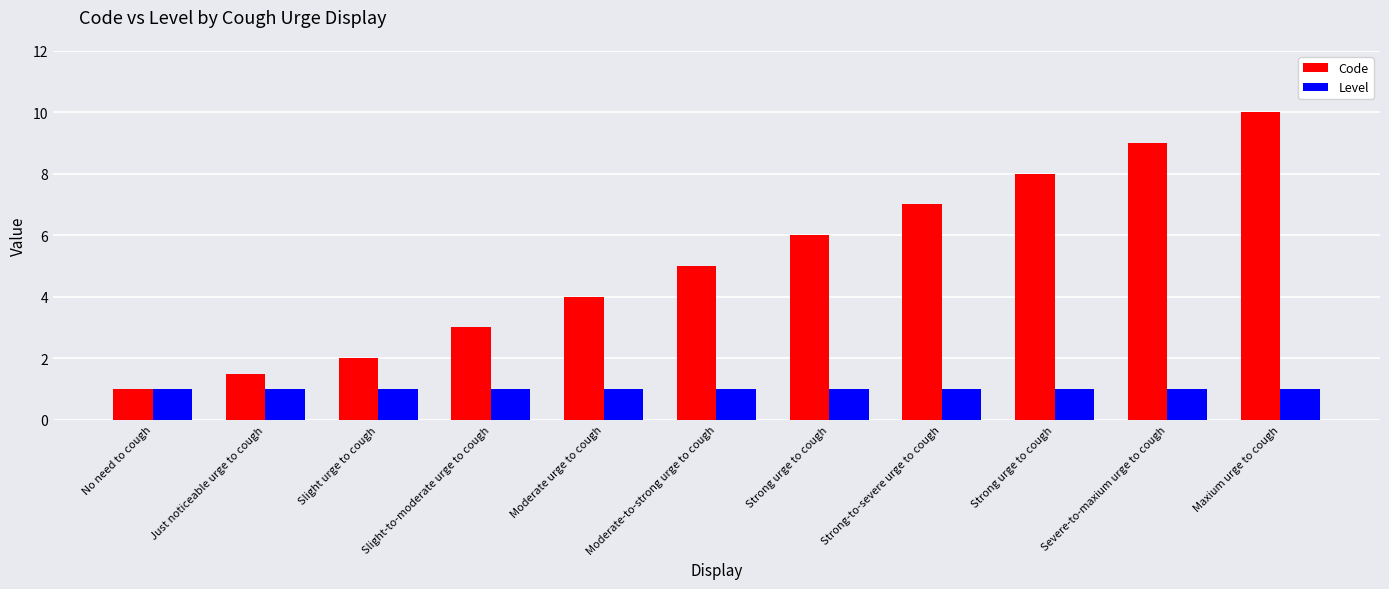

Does the chart contain any negative values?

No